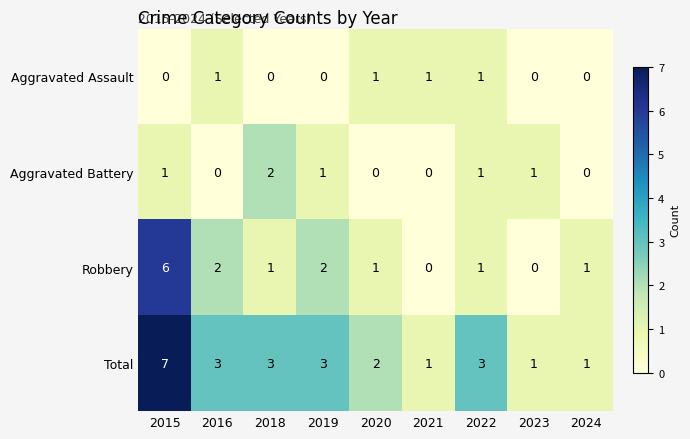

True or false: Aggravated Battery has a value of 2 at 2018.

True